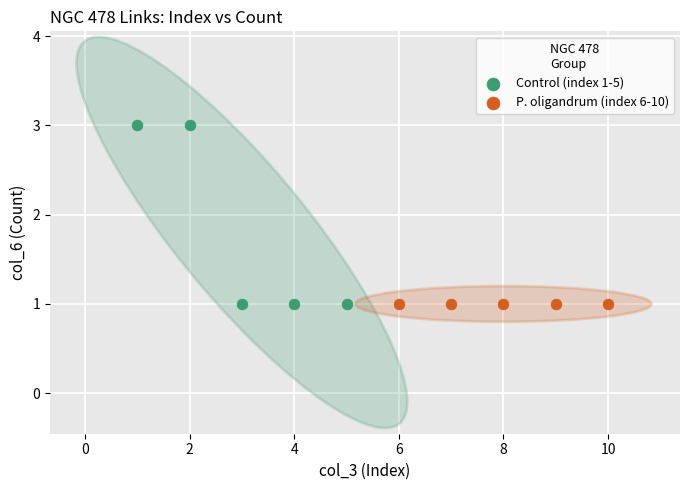

What are all the series names shown in the legend?

Control (index 1-5), P. oligandrum (index 6-10)